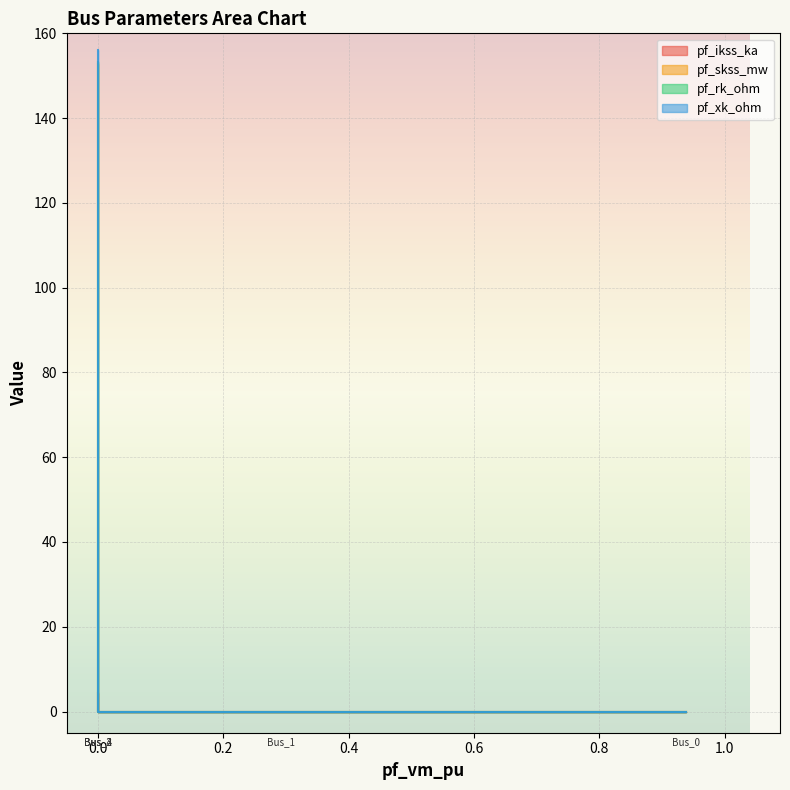

Where is the first local maximum for pf_rk_ohm?

Bus_2